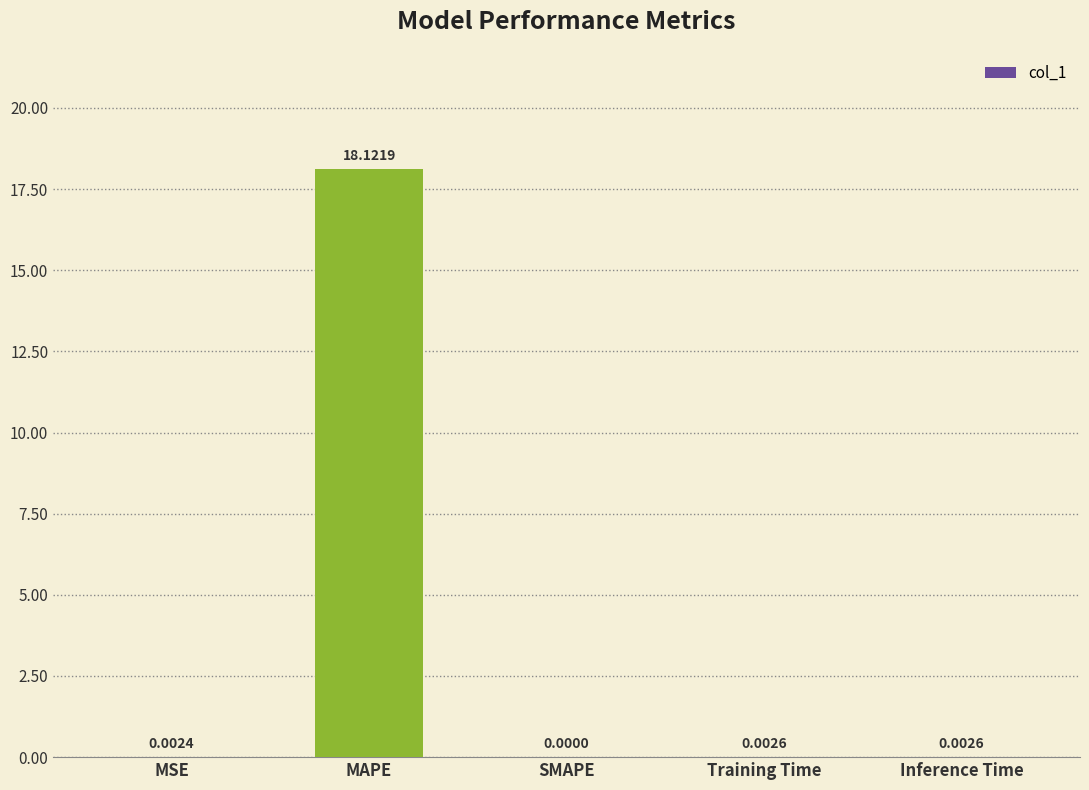

What is the sum of all values?

18.1